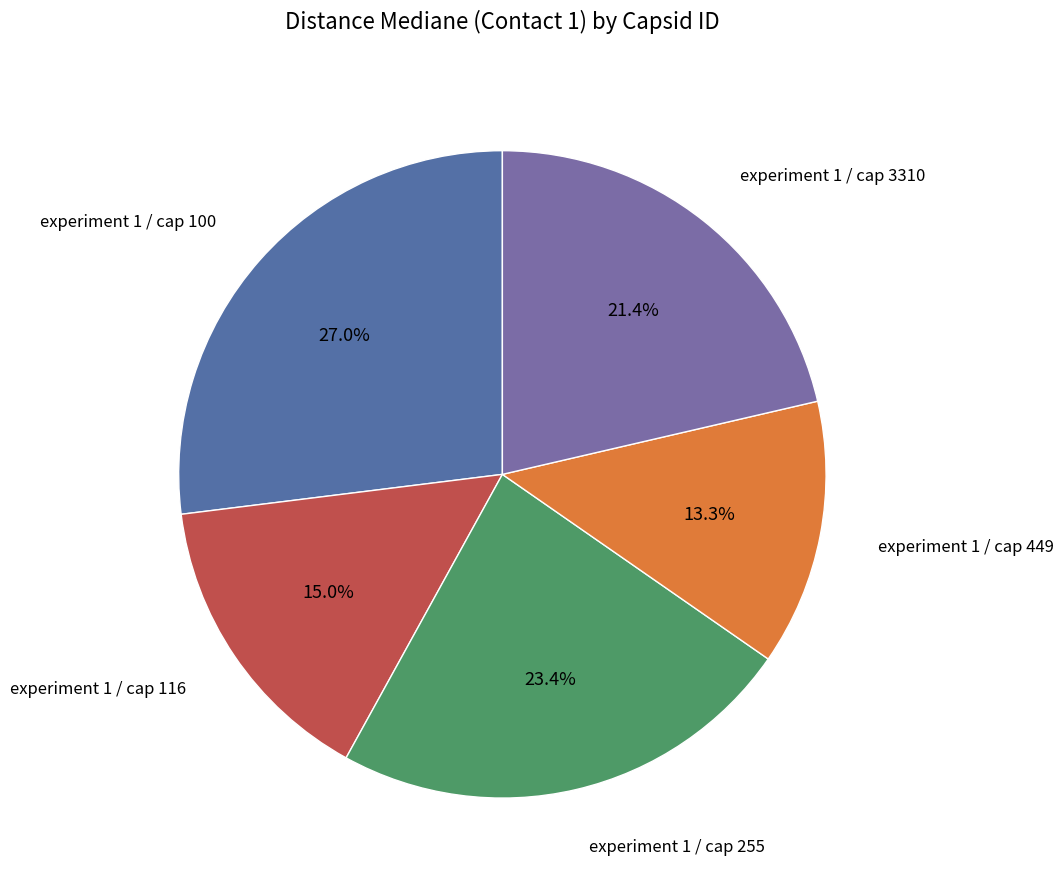

Which slice is the smallest?

experiment 1 / cap 449